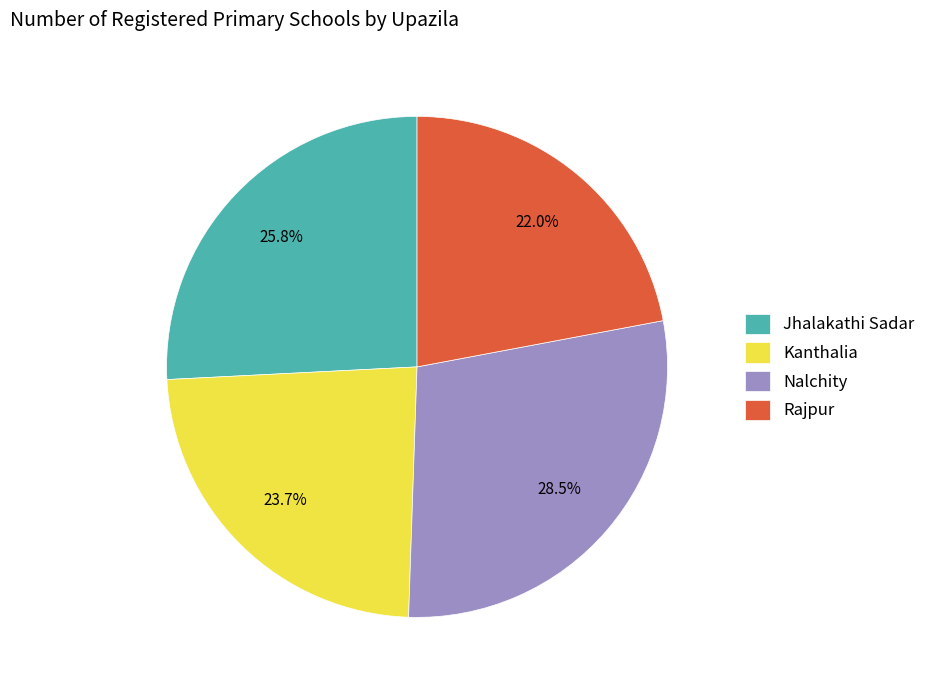

What percentage is the Kanthalia slice, to the nearest percent?

24%